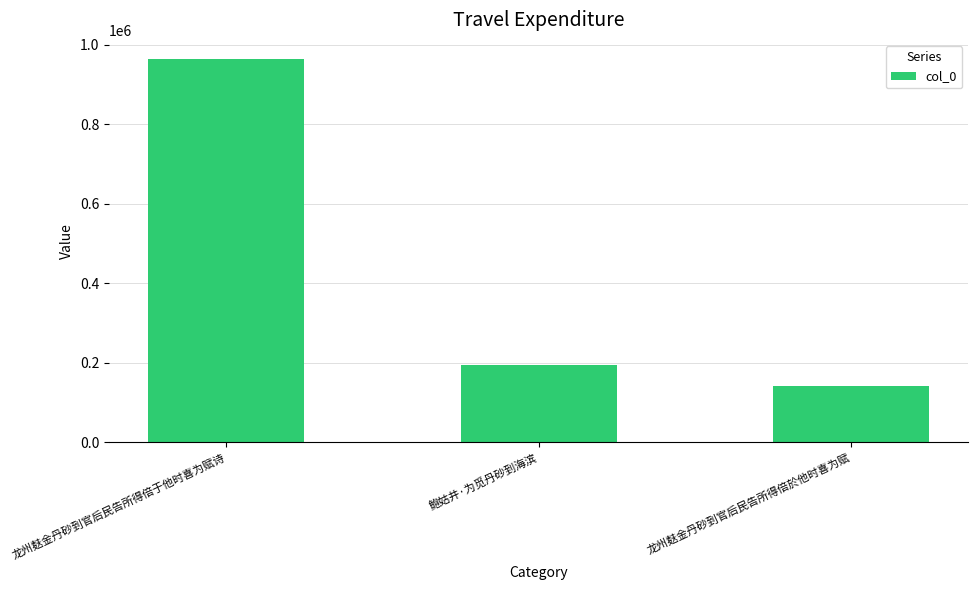

What is the maximum value shown in the chart?

963543